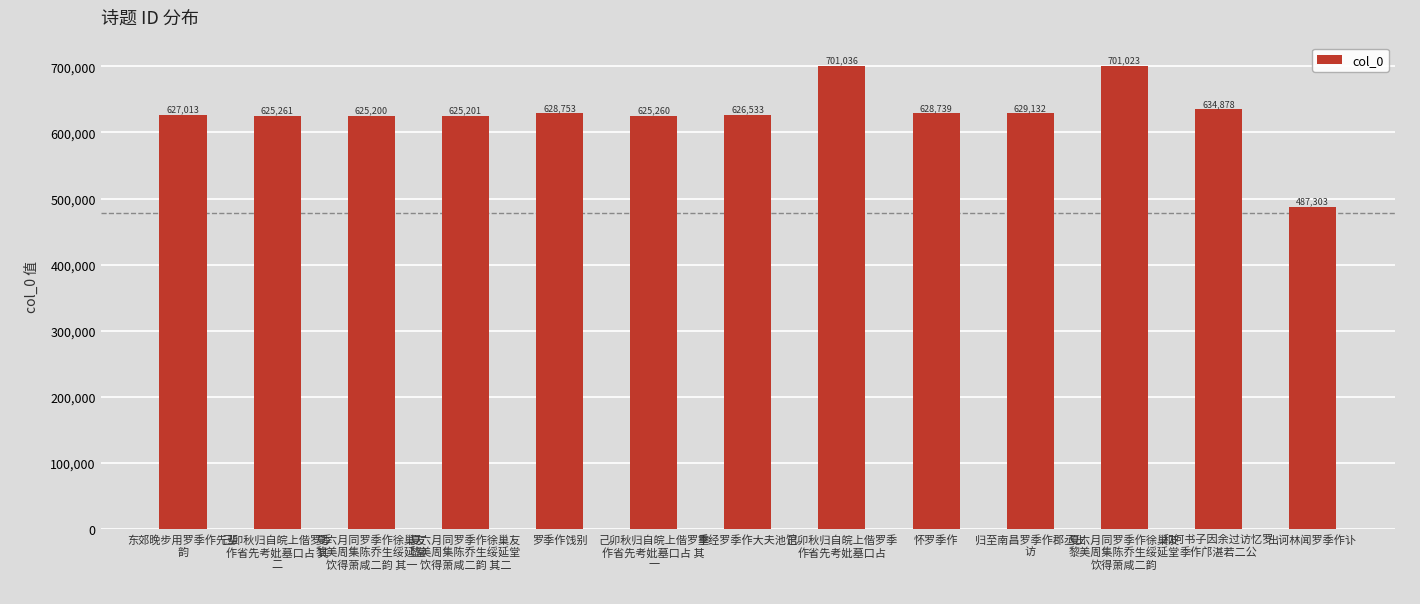

Reading right to left, list all the values displayed in this chart.

出诃林闻罗季作讣
=487303	和何书子因余过访忆罗
季作邝湛若二公=634878	夏六月同罗季作徐巢友
黎美周集陈乔生绥延堂
饮得萧咸二韵=701023	归至南昌罗季作郡丞出
访=629132	怀罗季作
=628739	己卯秋归自皖上偕罗季
作省先考妣墓口占=701036	重经罗季作大夫池馆
=626533	己卯秋归自皖上偕罗季
作省先考妣墓口占 其
一=625260	罗季作饯别
=628753	夏六月同罗季作徐巢友
黎美周集陈乔生绥延堂
饮得萧咸二韵 其二=625201	夏六月同罗季作徐巢友
黎美周集陈乔生绥延堂
饮得萧咸二韵 其一=625200	己卯秋归自皖上偕罗季
作省先考妣墓口占 其
二=625261	东郊晚步用罗季作先辈
韵=627013